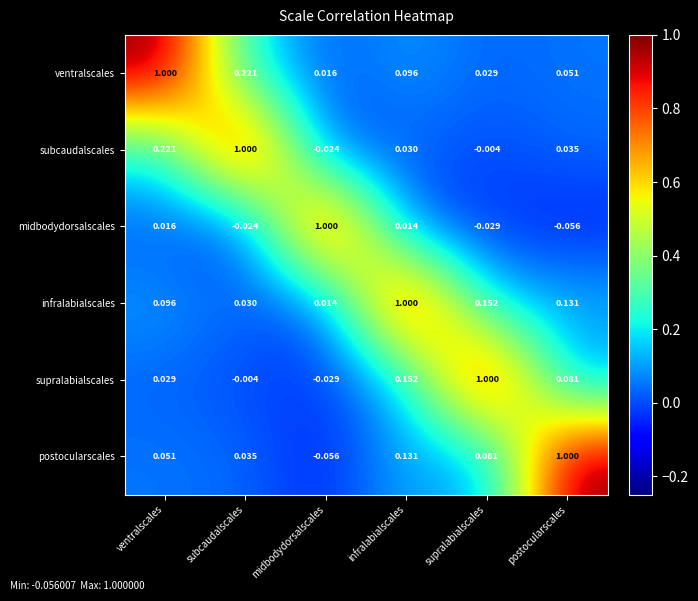

At which category is the sum across all series the highest?

infralabialscales